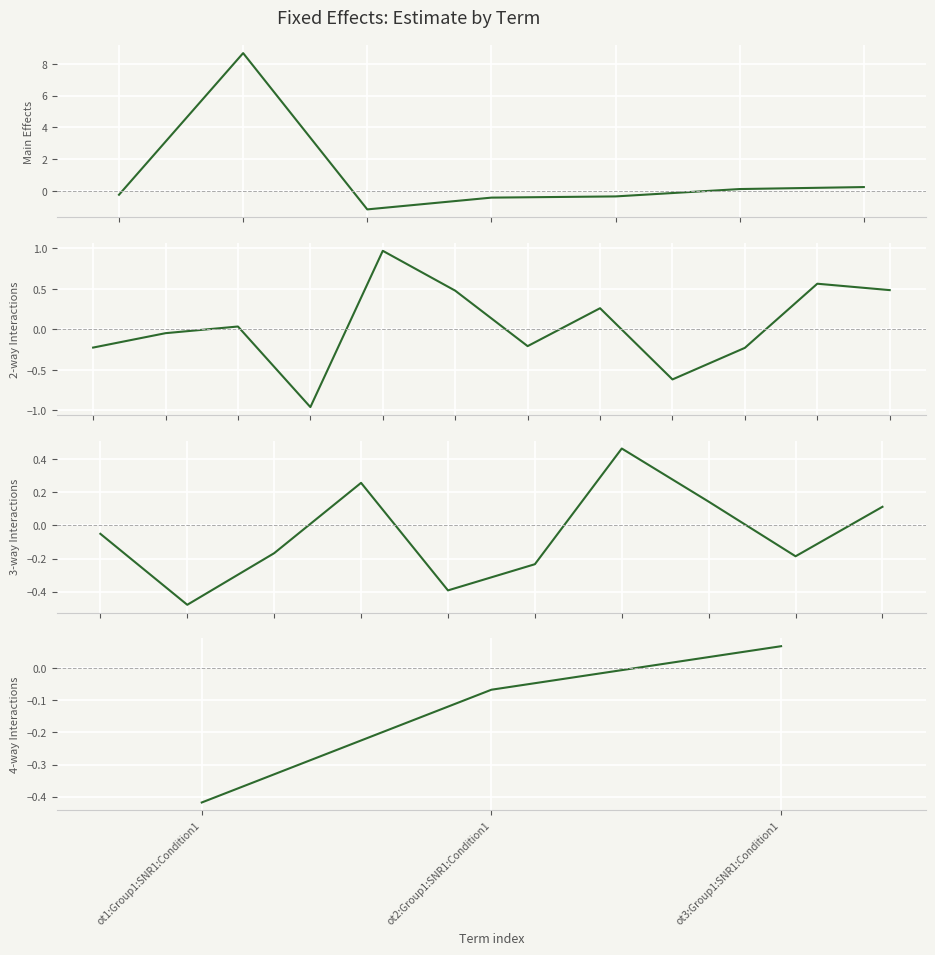

What is the approximate value at ot3:SNR1?

0.6